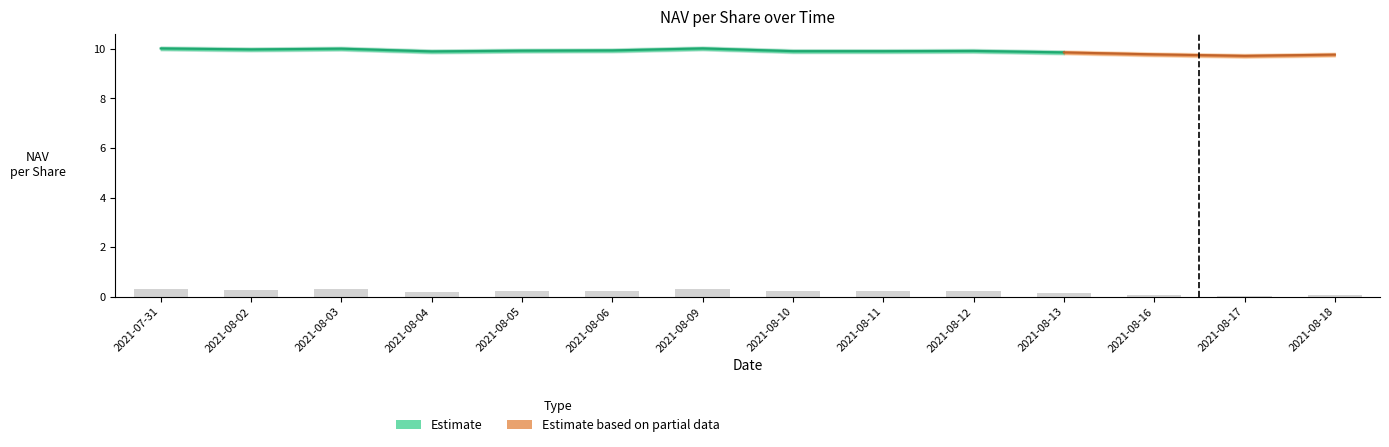

At which category does the chart reach its peak across all series?

2021-07-31